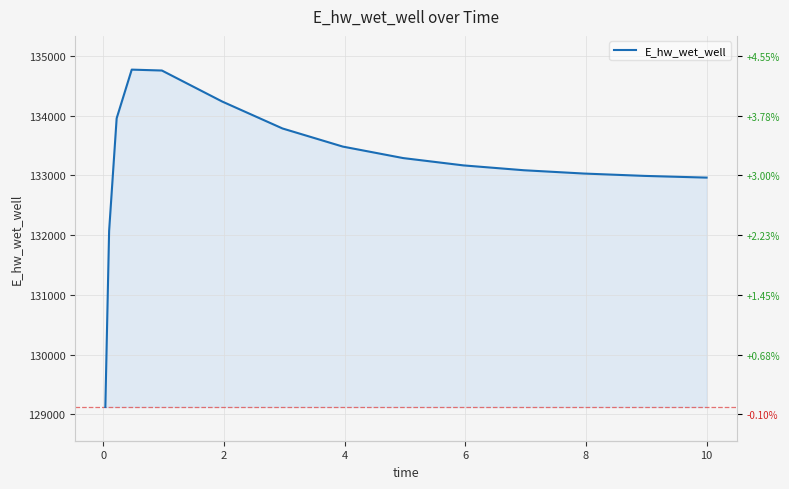

How many values are below 133168?

7